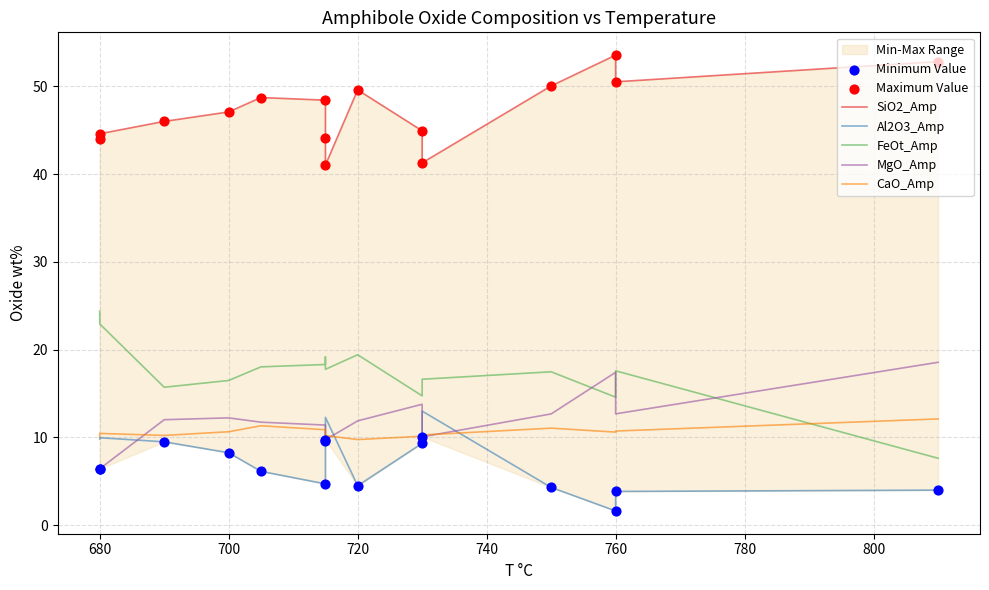

Which series reaches the maximum Y coordinate?

SiO2_Amp